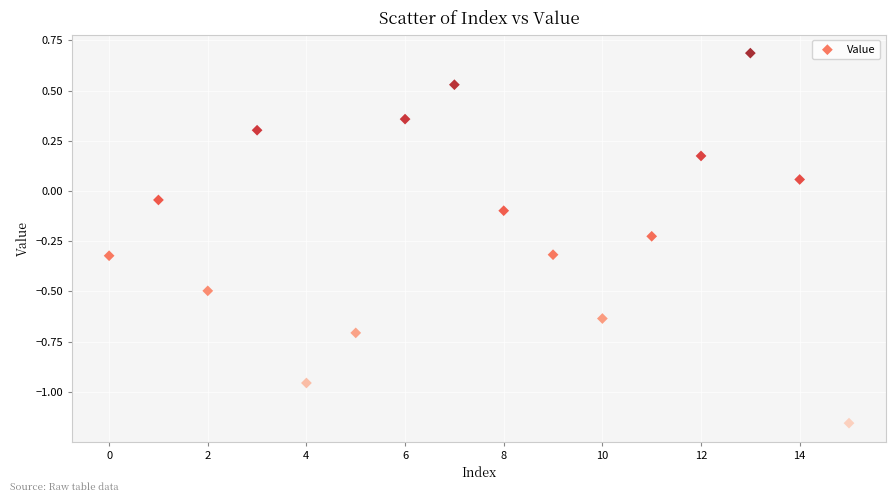

What is the range of Y values (max minus min)?

1.8